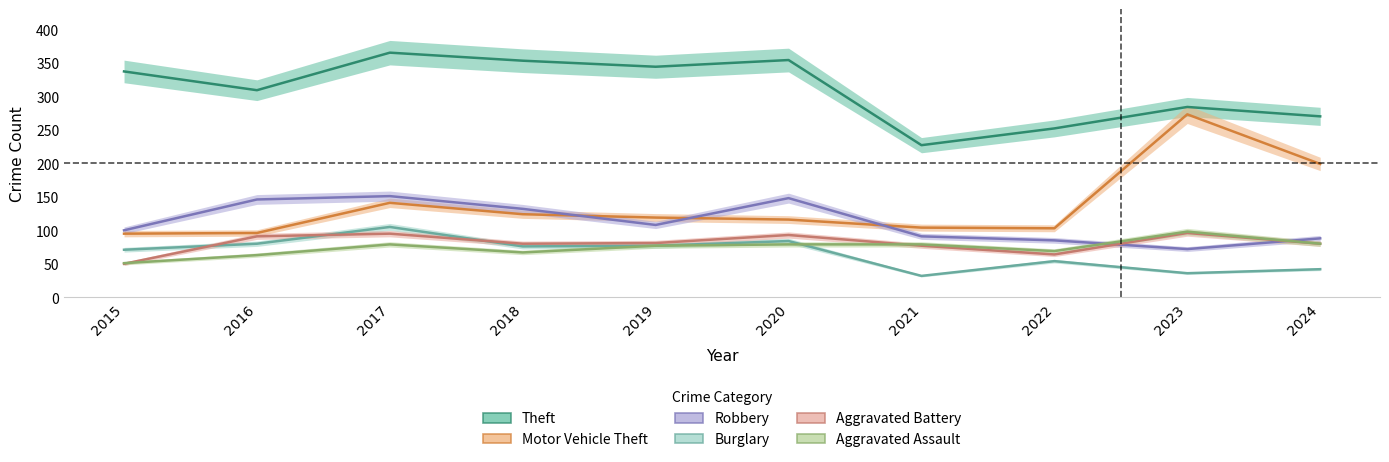

List the labels in order of Motor Vehicle Theft value, largest first.

2023, 2024, 2017, 2018, 2019, 2020, 2021, 2022, 2016, 2015